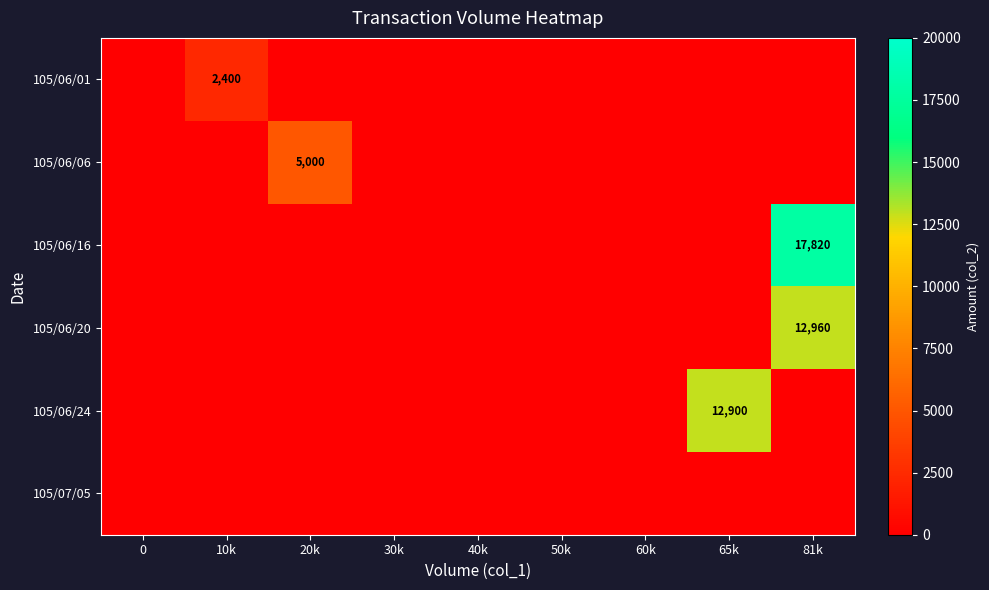

At which category is the sum across all series the highest?

81k